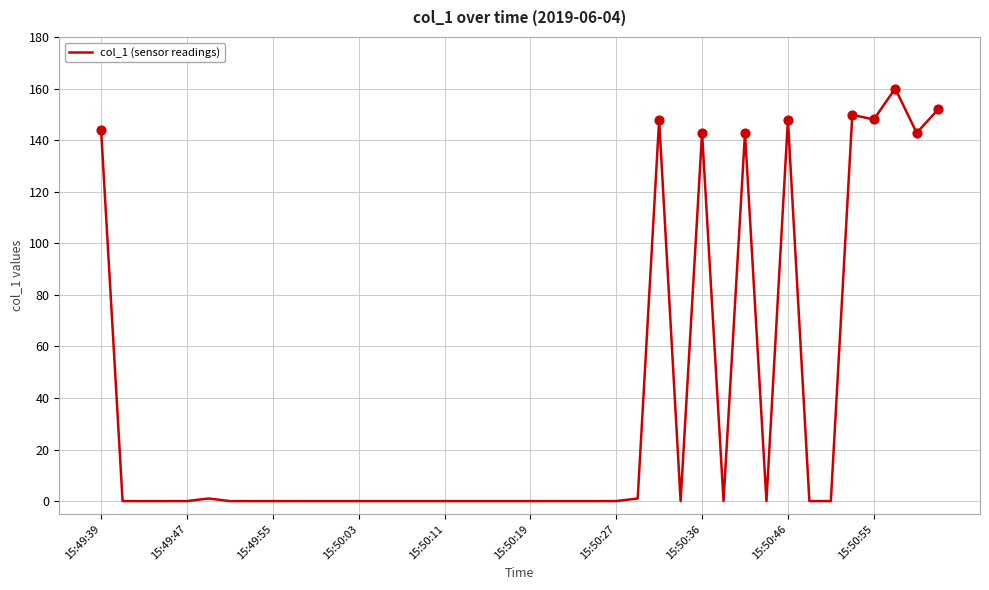

What is the difference between the maximum and minimum values?

160.0